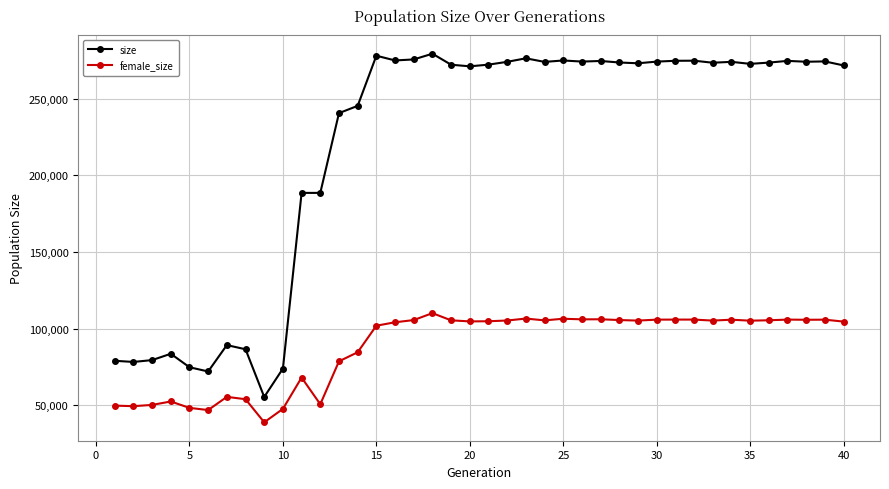

True or false: female_size has more than 0 interior local peaks.

True